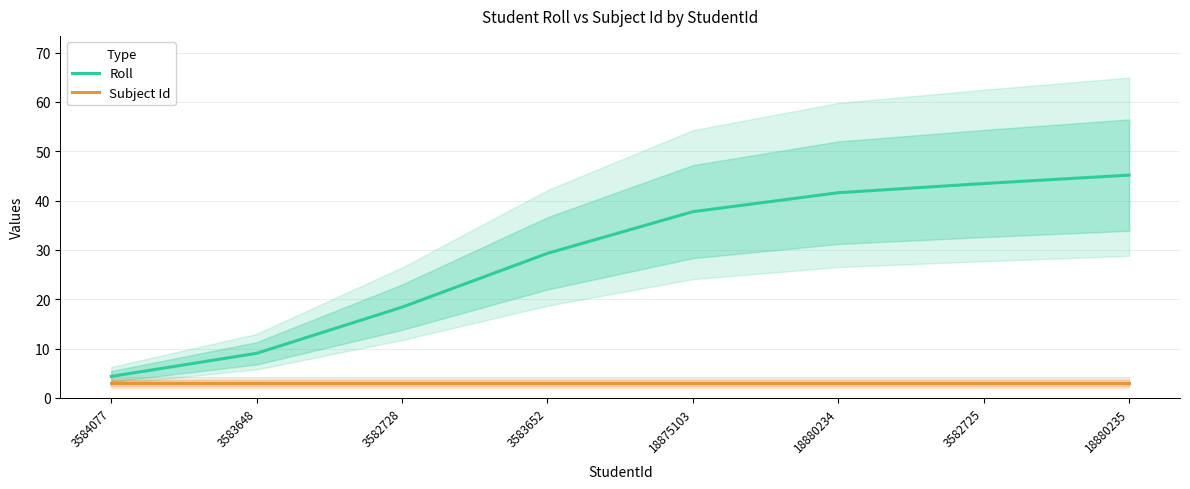

Reading right to left, what are all the values shown in this chart?

Roll: 18880235=45.2	3582725=43.5	18880234=41.6	18875103=37.7	3583652=29.3	3582728=18.4	3583648=9.0	3584077=4.3
Subject Id: 18880235=3.0	3582725=3.0	18880234=3.0	18875103=3.0	3583652=3.0	3582728=3.0	3583648=3.0	3584077=3.0